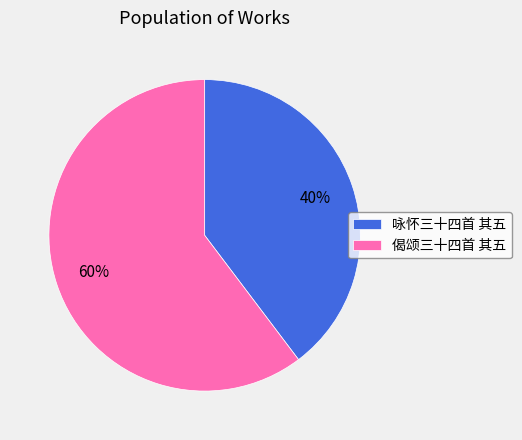

True or false: 咏怀三十四首 其五 accounts for 40% of the total.

True